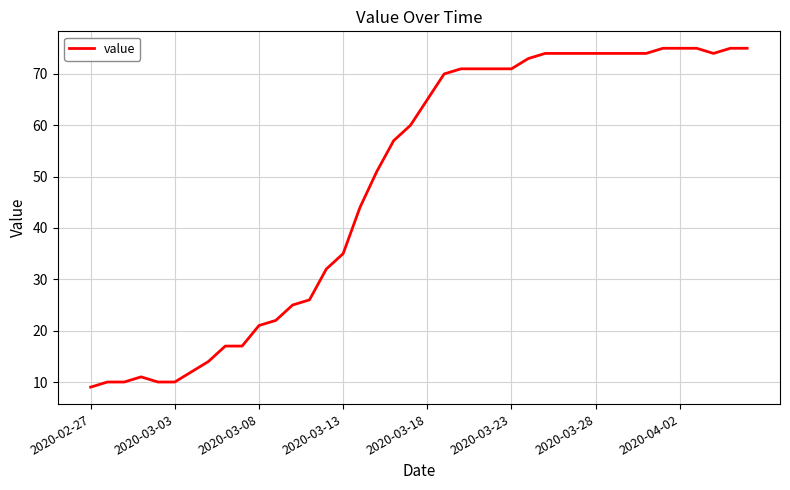

What is the minimum value shown in the chart?

9